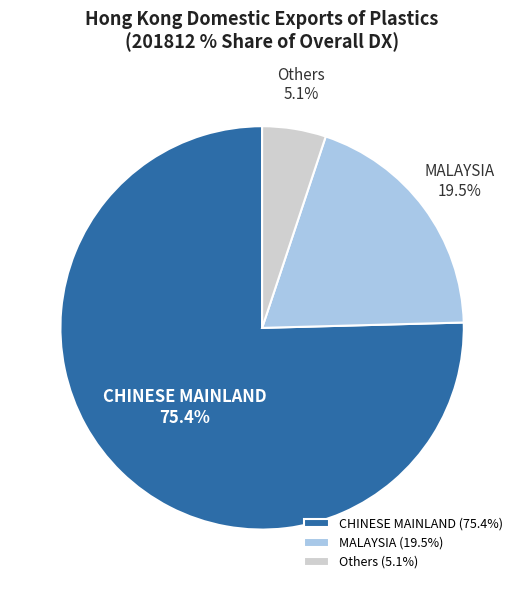

What is the ratio of the value at Others to the value at MALAYSIA?

0.3